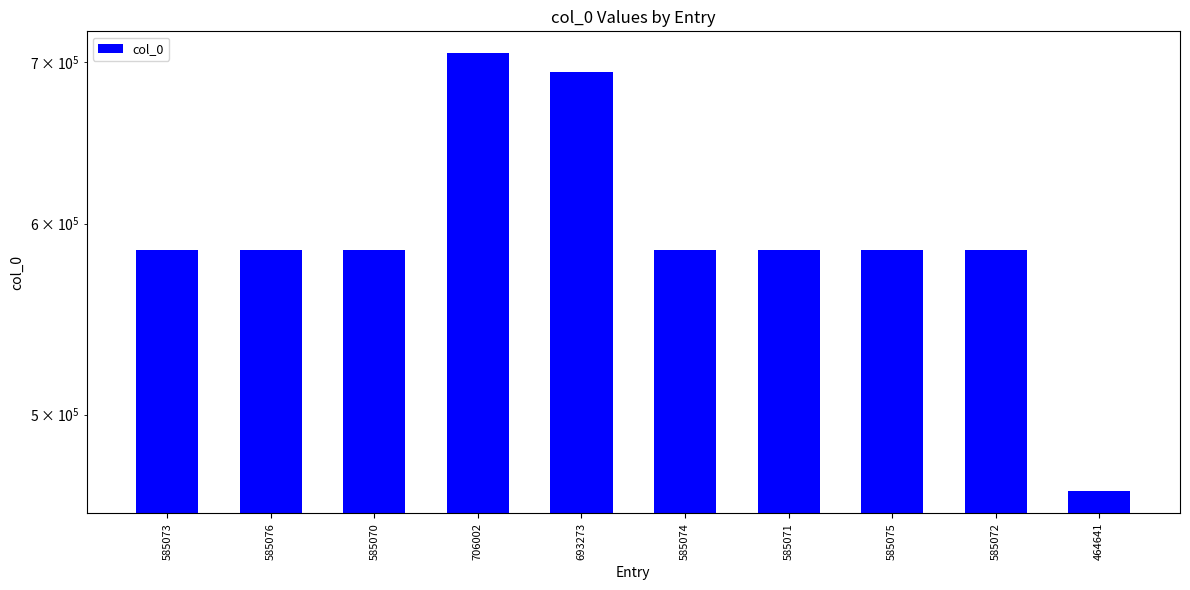

Is it true that the value at 585076 is 298462?

False